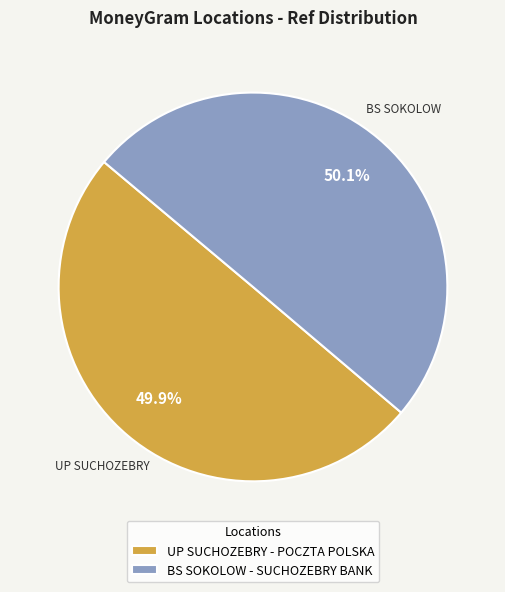

What percentage is NOT represented by UP SUCHOZEBRY - POCZTA POLSKA?

50.1%